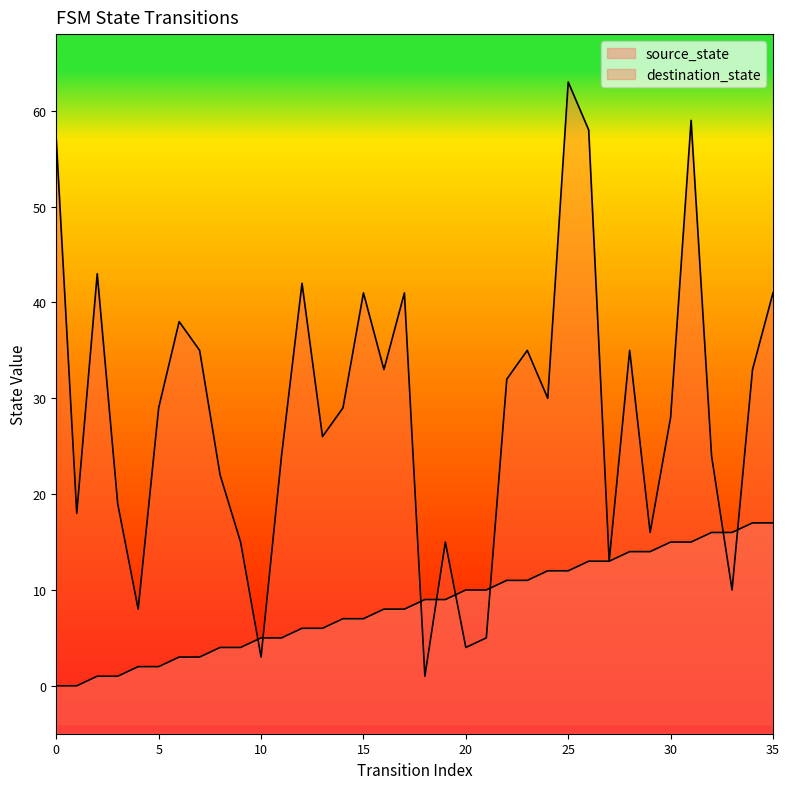

What is the highest value of the destination_state series?

63